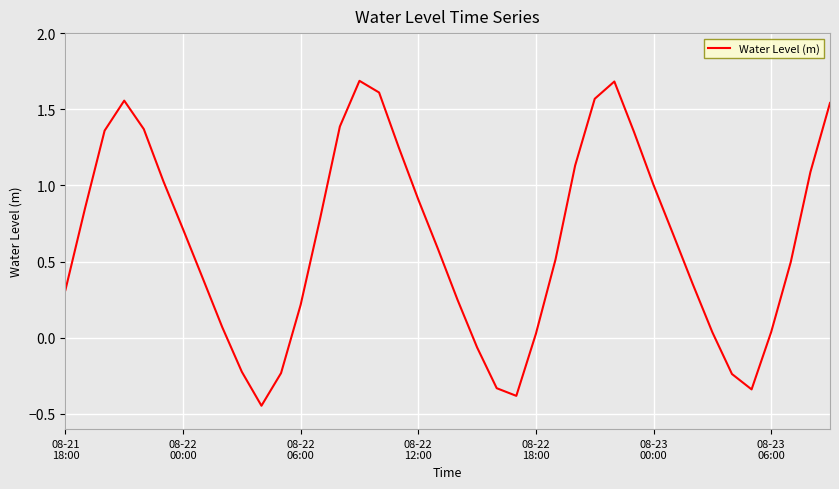

What is the maximum value shown in the chart?

1.7